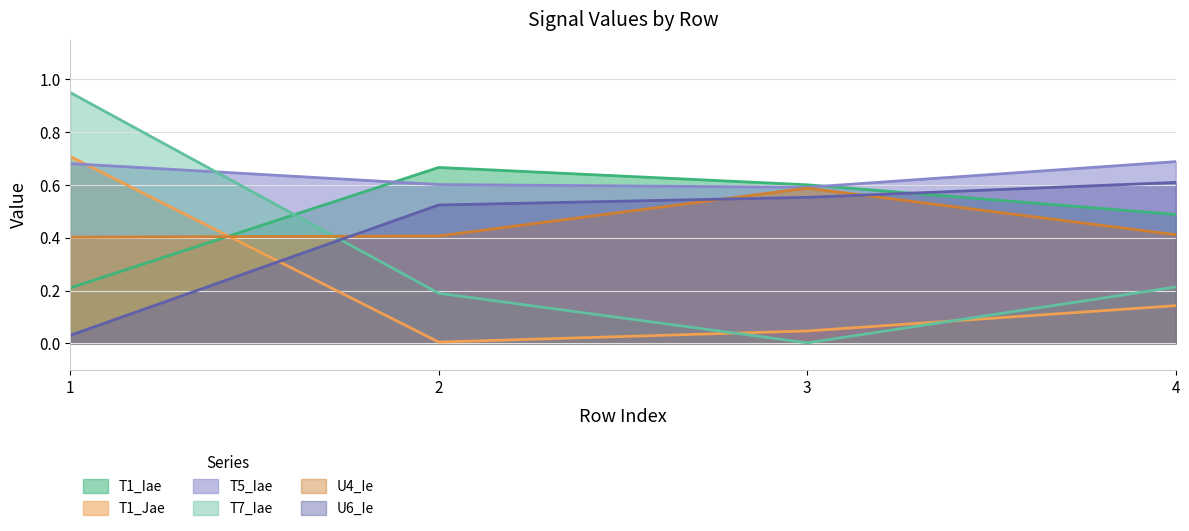

What value does the T5_Iae series have at 4?

0.7